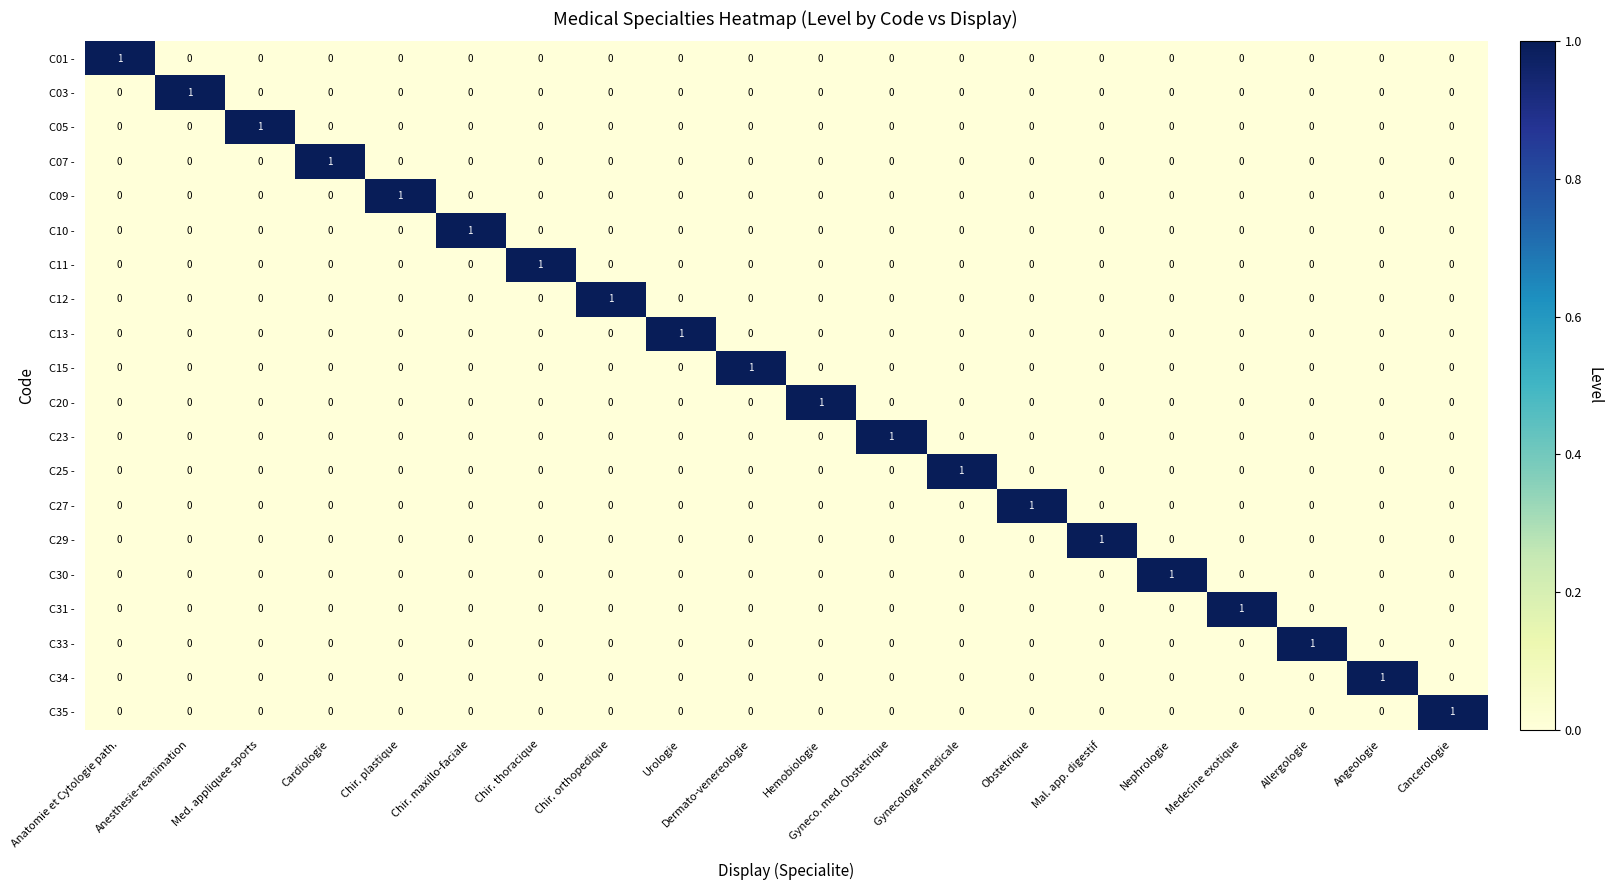

Is it true that C01 - equals 1 at Medecine exotique?

False